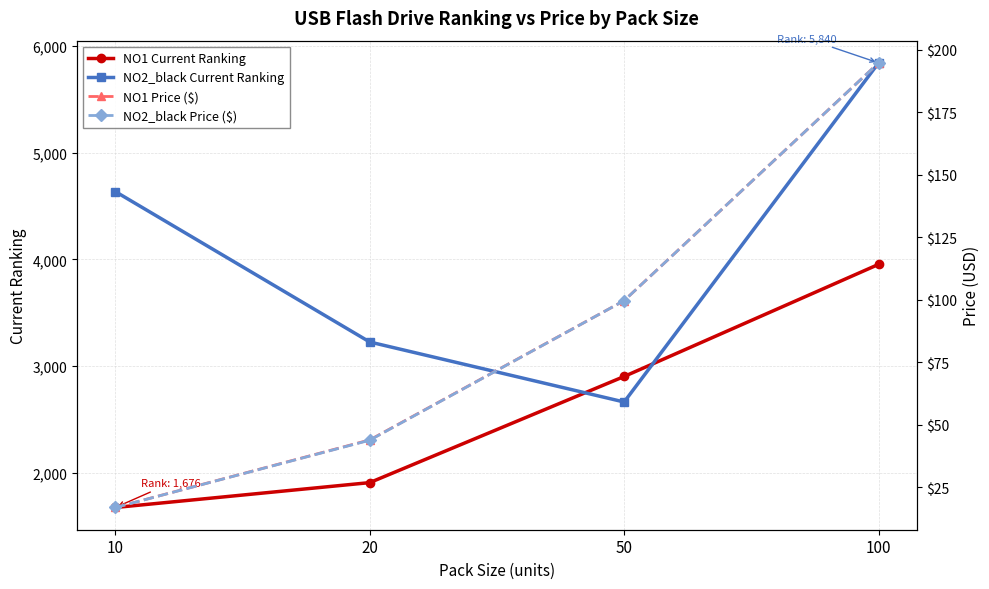

The NO1 Price ($) series shows 99.7 at 50. True or false?

True